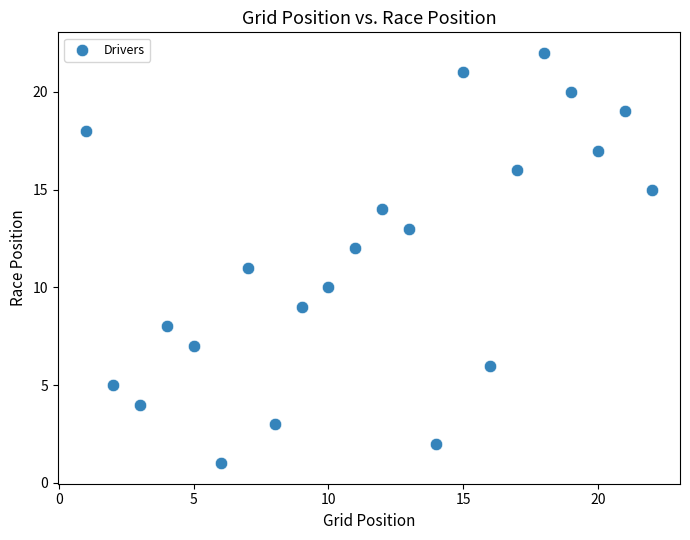

What is the range of X values (max minus min)?

21